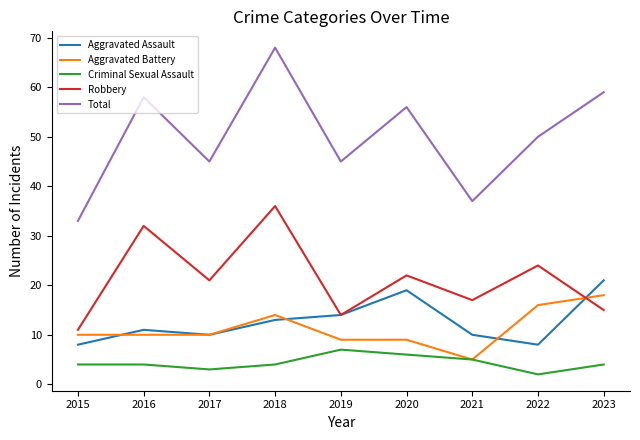

The value of Robbery at 2020 is 22. True or false?

True